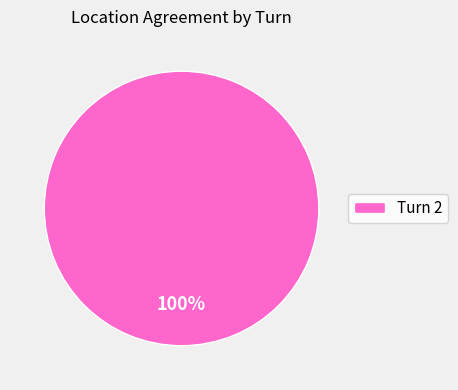

True or false: Turn 2 accounts for 100% of the total.

True